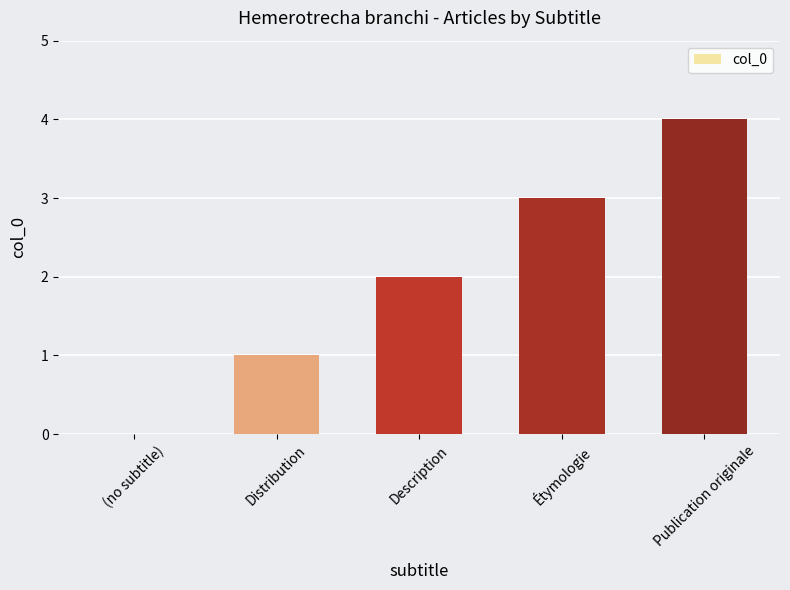

The chart shows a value of 2 at Distribution. True or false?

False